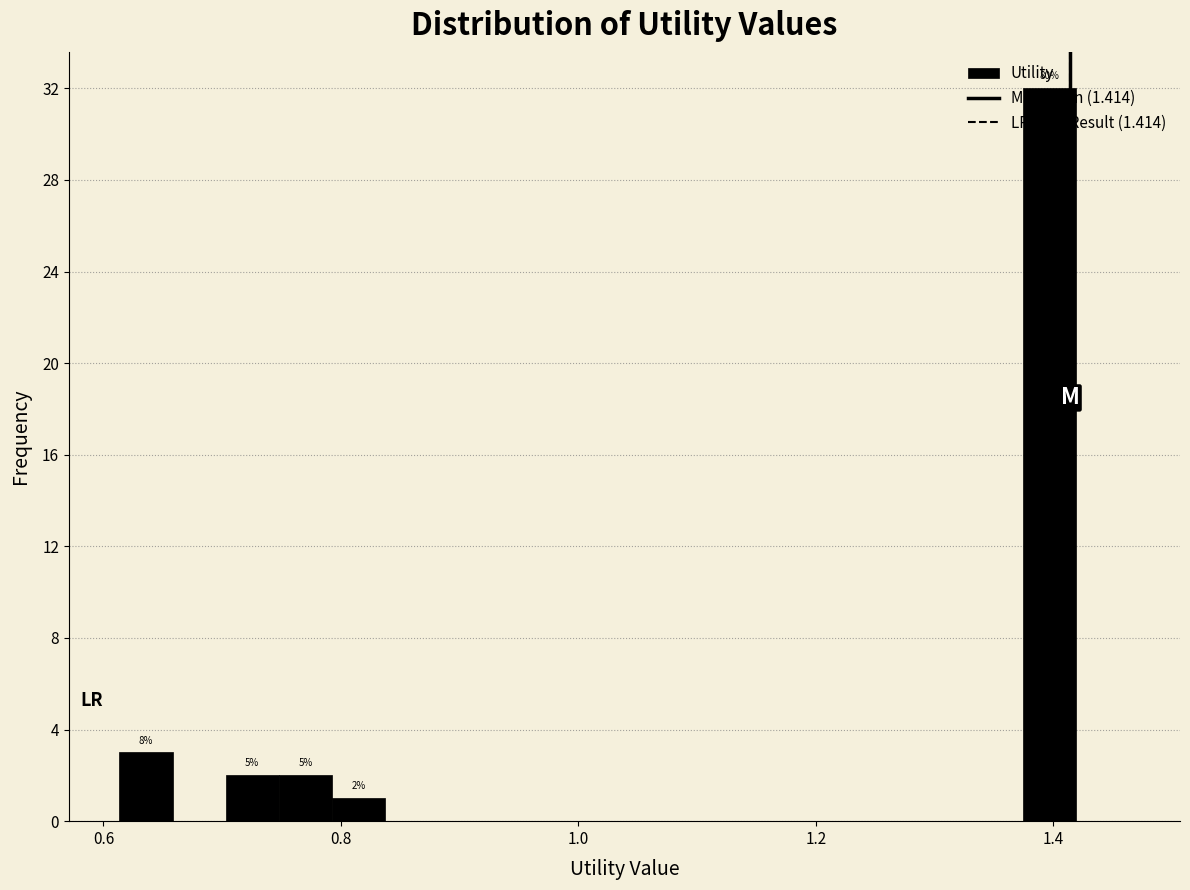

Read against the x-axis, roughly where is the centre of the tallest bar?

1.40